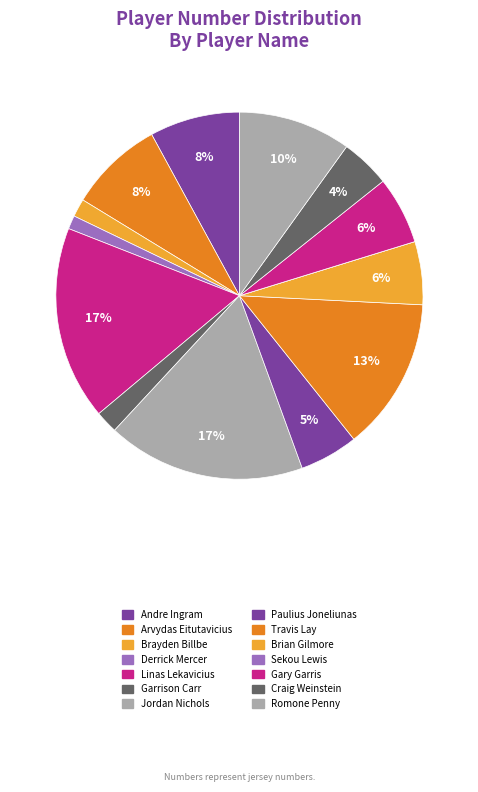

Rank the categories by value from lowest to highest.

Sekou Lewis, Derrick Mercer, Brayden Billbe, Garrison Carr, Craig Weinstein, Paulius Joneliunas, Brian Gilmore, Gary Garris, Andre Ingram, Arvydas Eitutavicius, Romone Penny, Travis Lay, Linas Lekavicius, Jordan Nichols